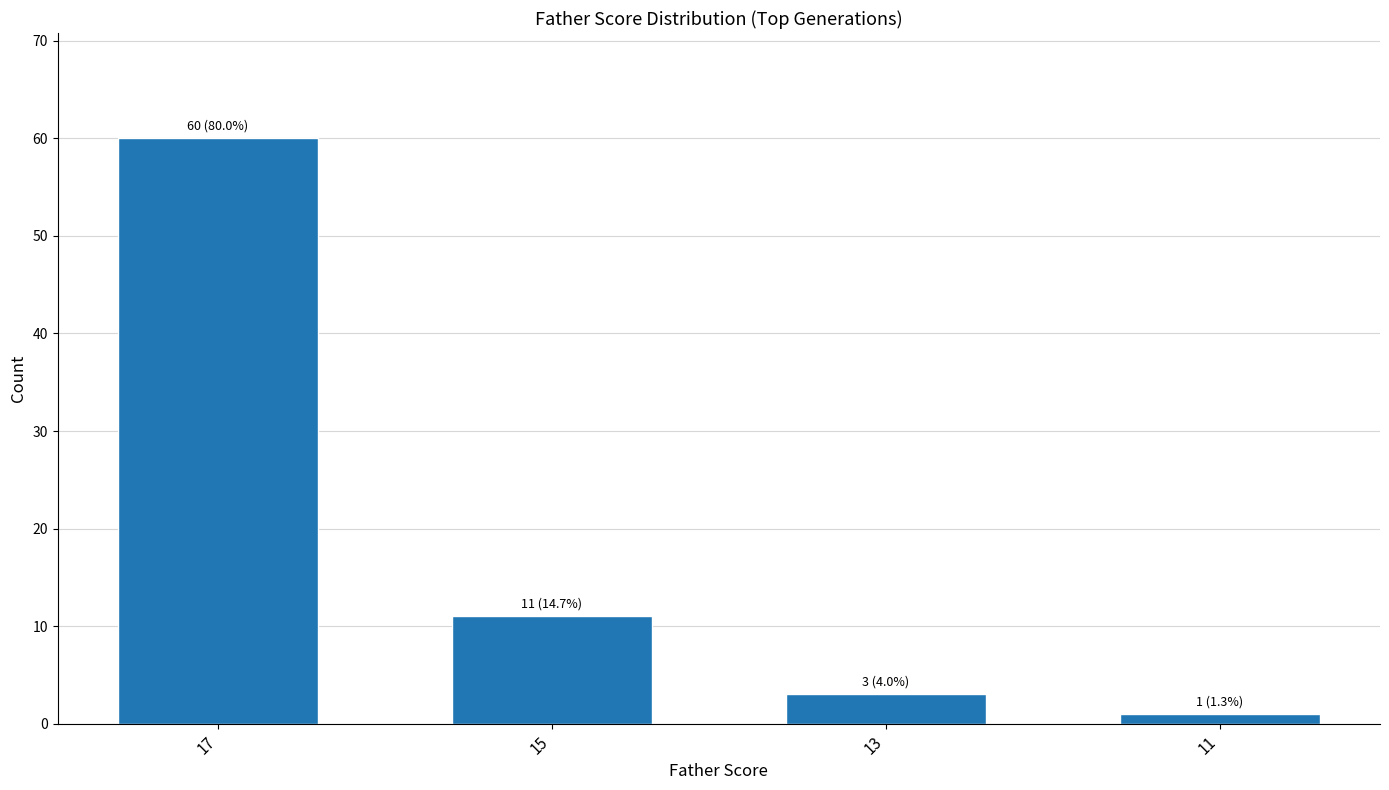

What is the change in value from 17 to 15?

-49